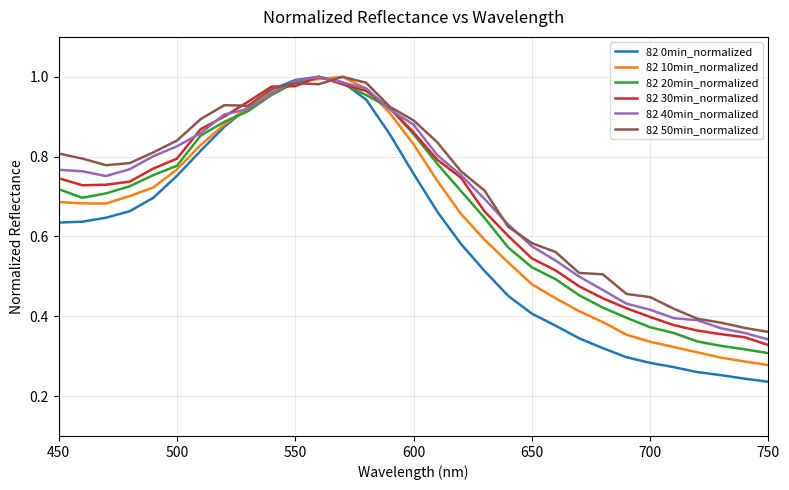

How many lines are shown in the chart?

6